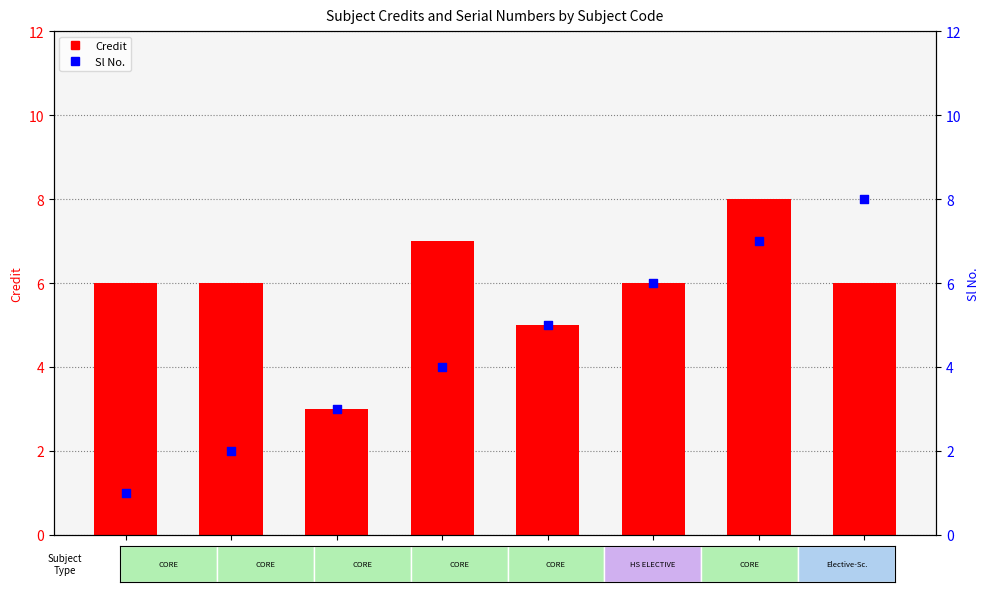

What is the total value across all series at MA251?

14